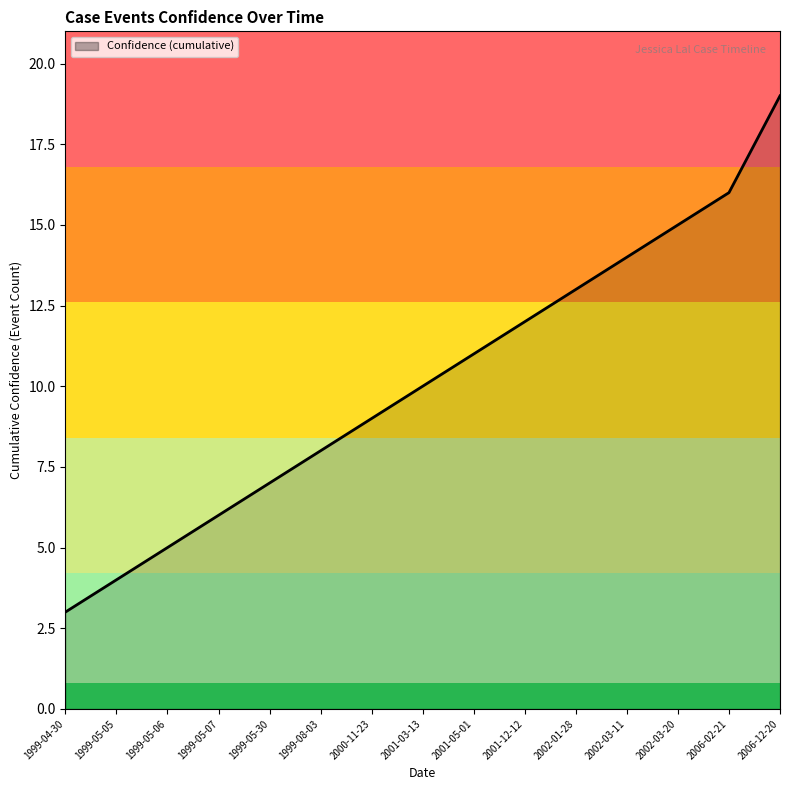

What is the average value?

10